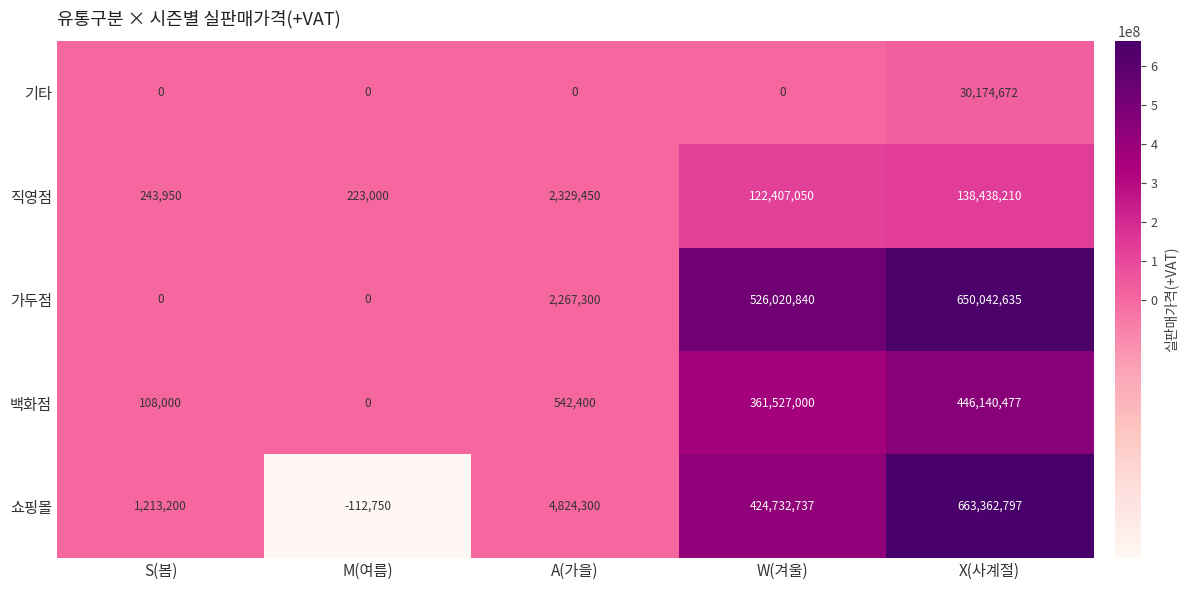

What is the sum of all 기타 values?

30174672